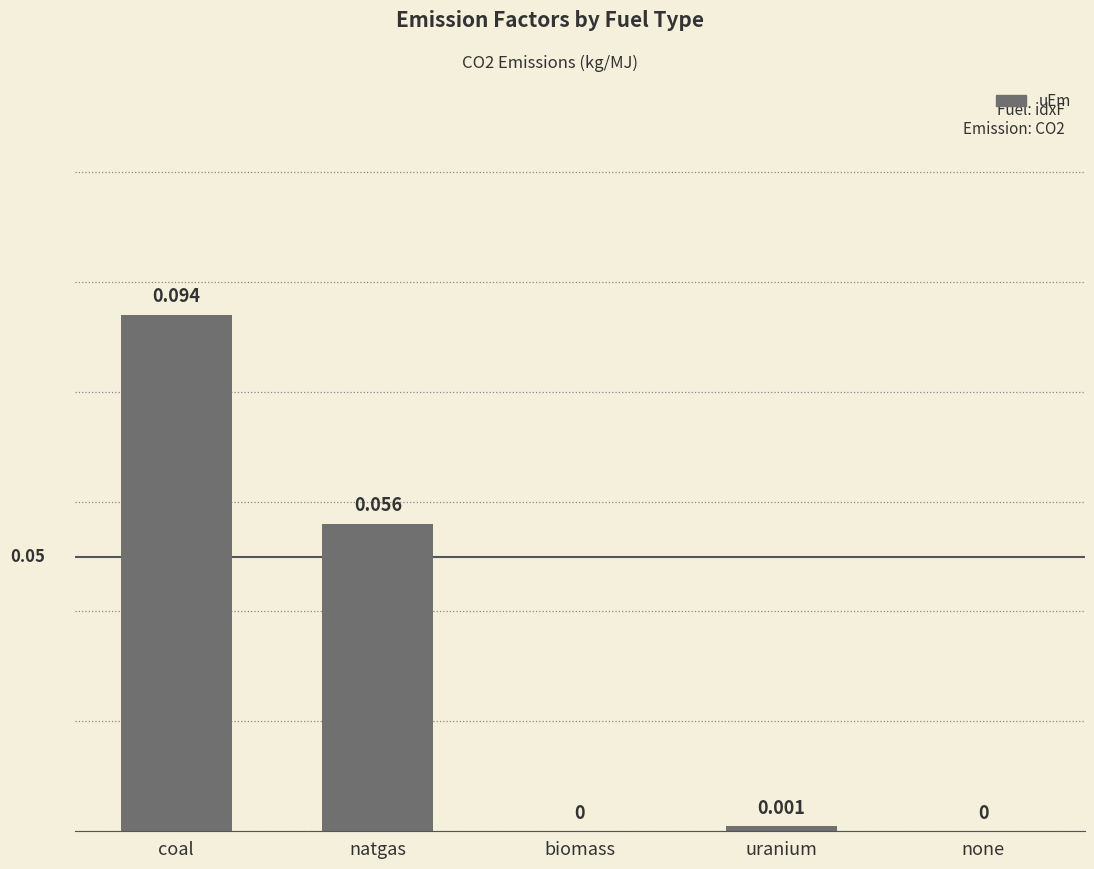

Between natgas and coal, which is larger?

coal